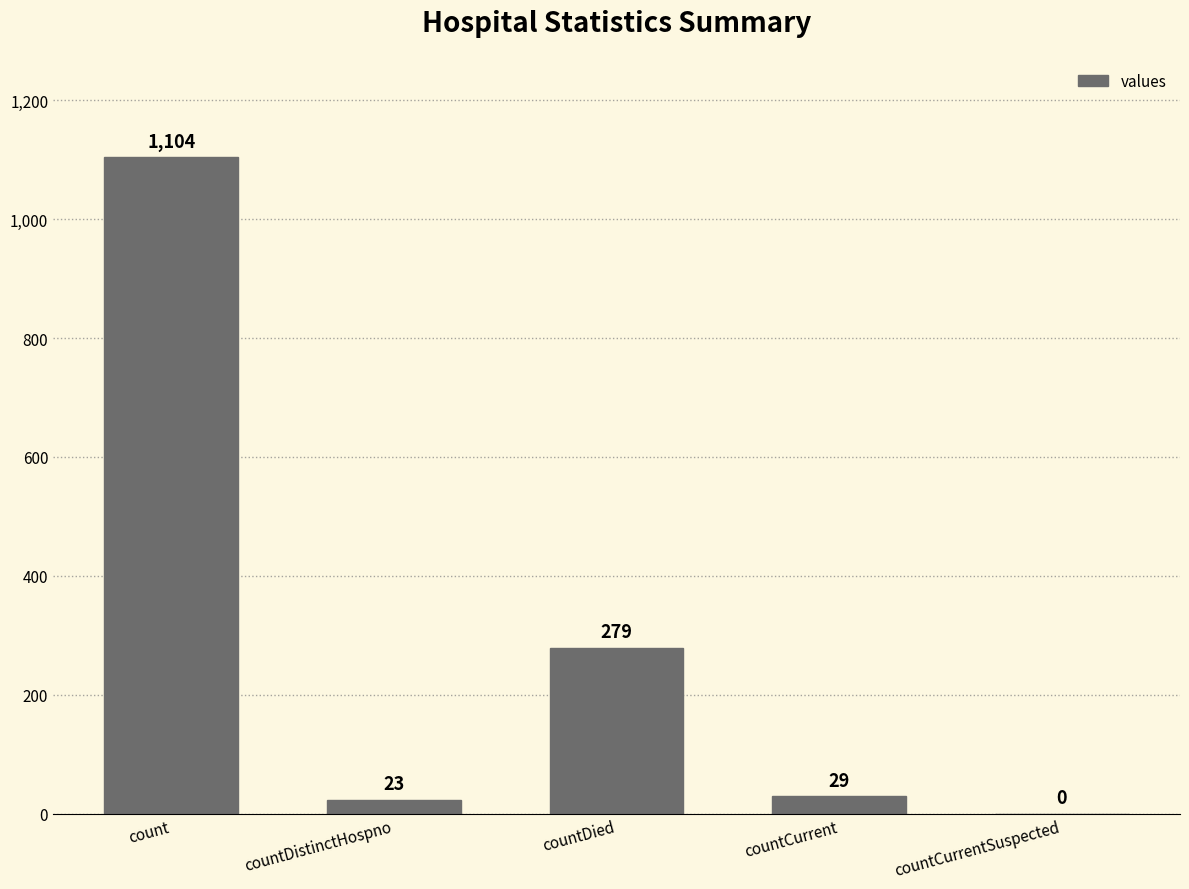

Which label corresponds to the largest value in the chart?

count